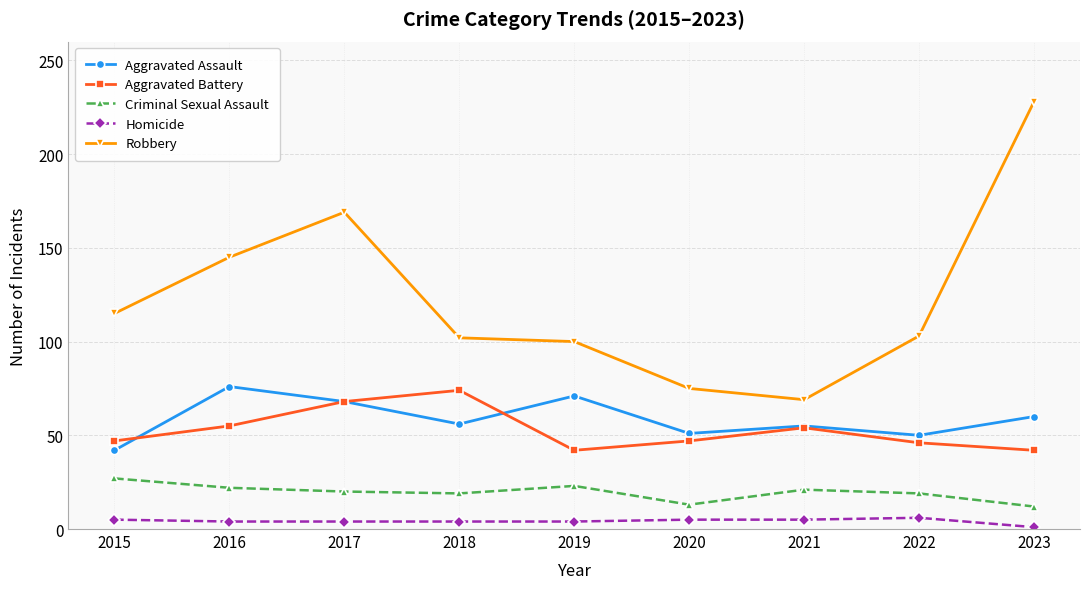

Where is the first local minimum for Aggravated Assault?

2018